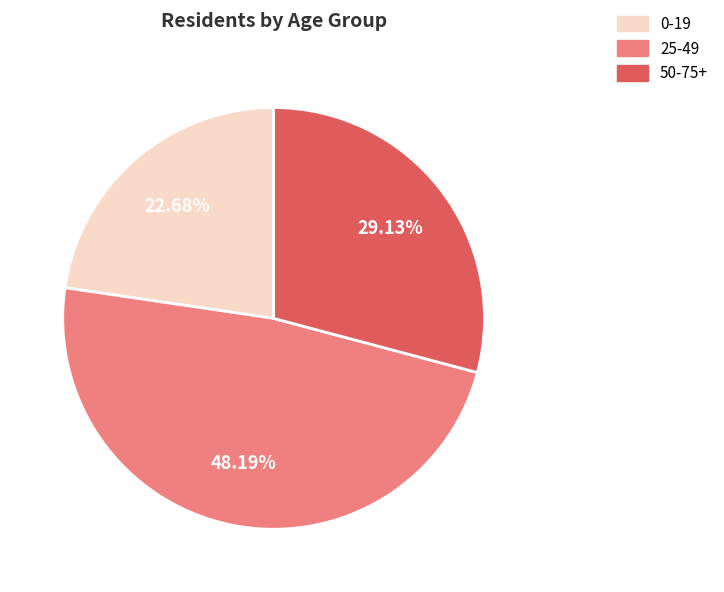

Which has a higher value, 50-75+ or 0-19?

50-75+